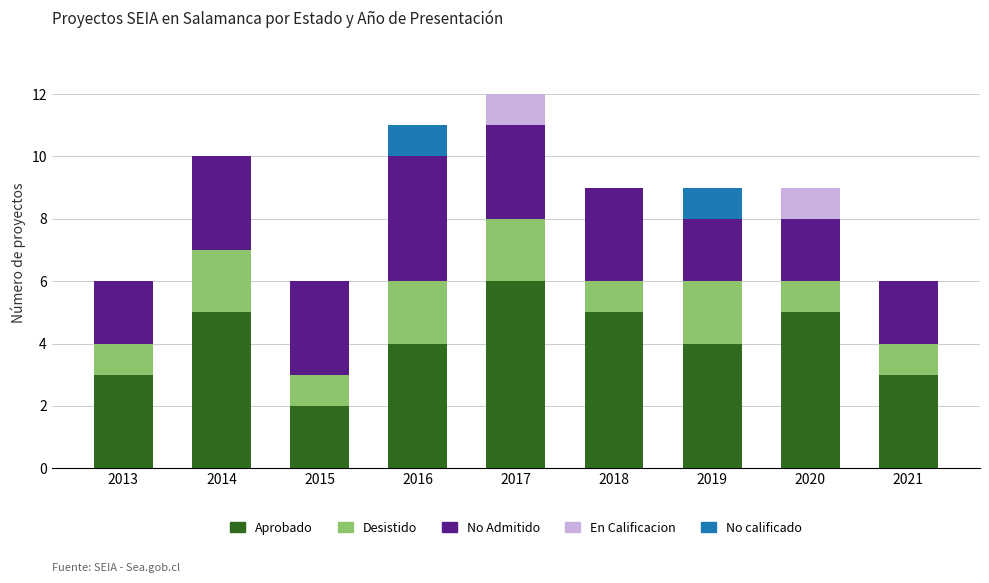

What is the total value across all series at 2013?

6